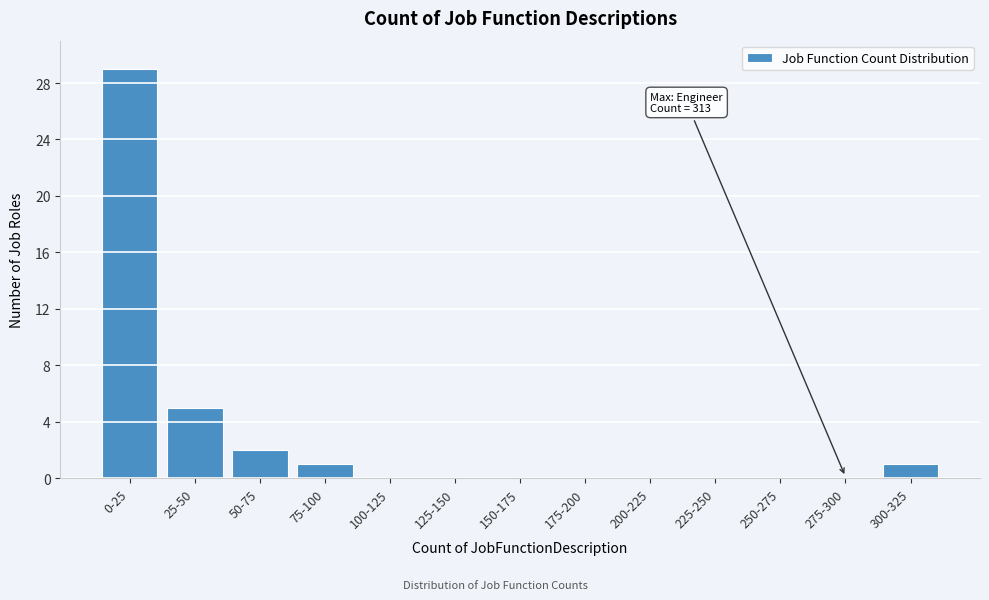

Reading right to left, what are all the values shown in this chart?

300-325=1	275-300=0	250-275=0	225-250=0	200-225=0	175-200=0	150-175=0	125-150=0	100-125=0	75-100=1	50-75=2	25-50=5	0-25=29